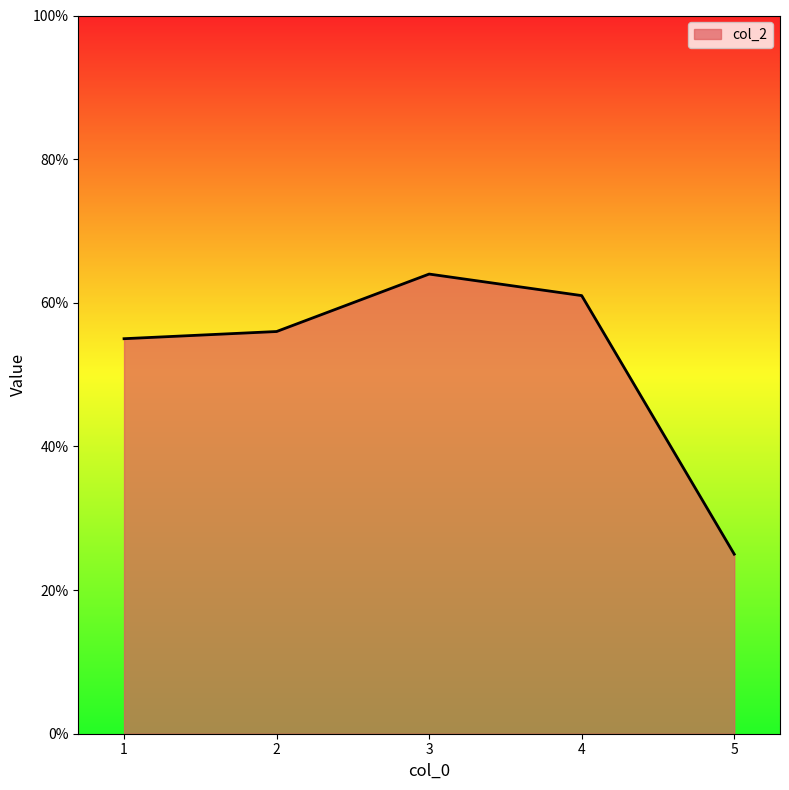

What is the change in value from 1 to 3?

+9